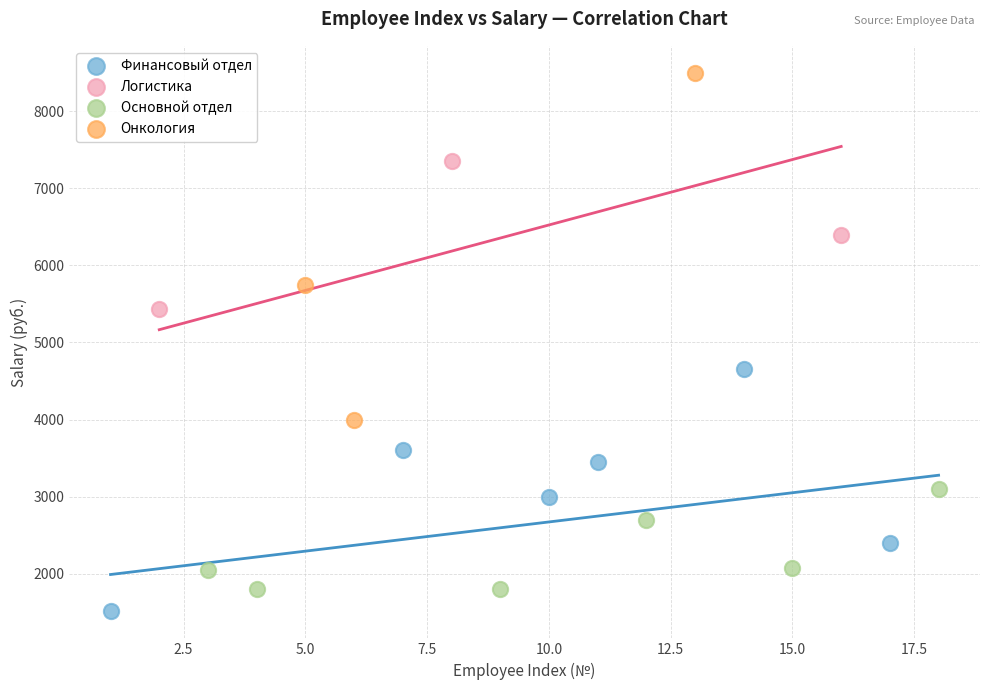

Which series has the widest spread of Y values?

Онкология